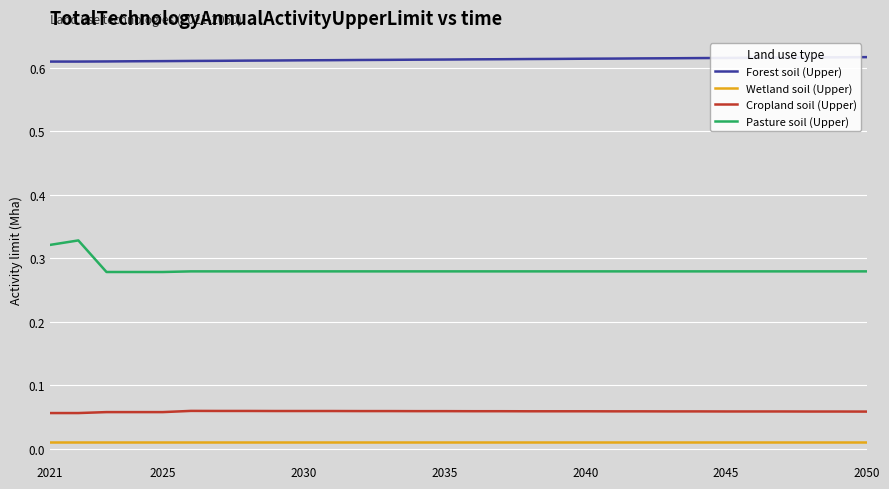

Which series has the largest total across all categories?

Forest soil (Upper)